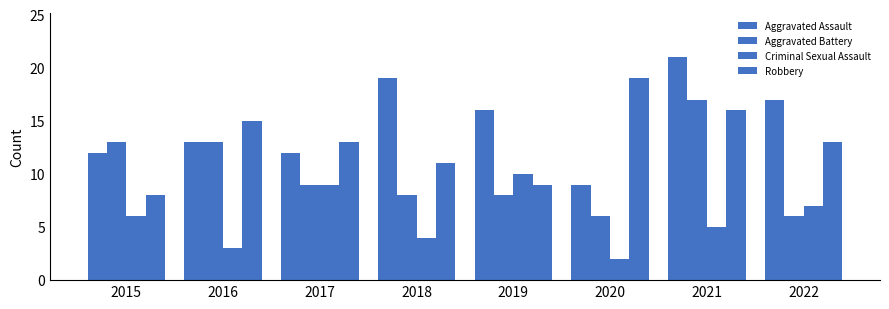

List the labels in order of Criminal Sexual Assault value, largest first.

2019, 2017, 2022, 2015, 2021, 2018, 2016, 2020